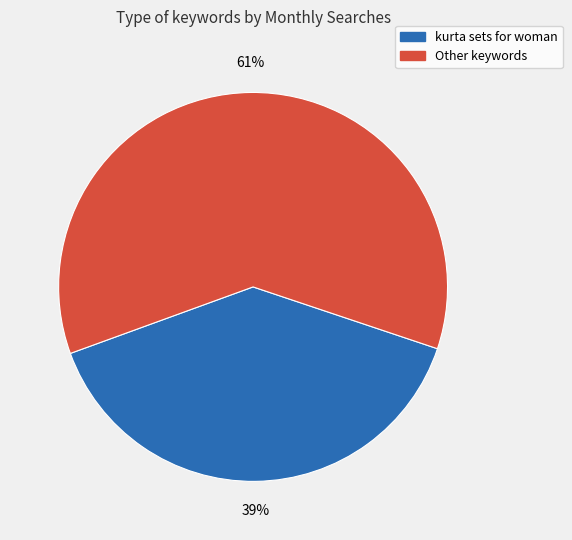

To the nearest percent, what is the average slice percentage?

50%